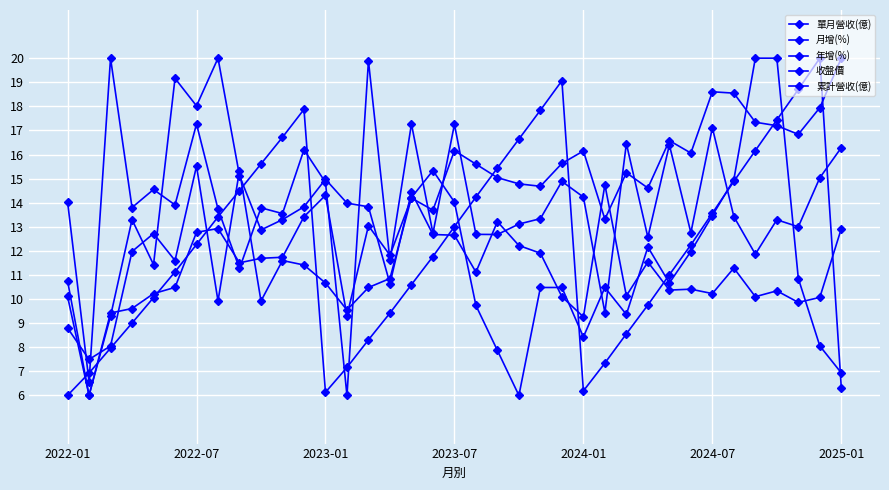

Is this an area chart (filled region under the line)?

No